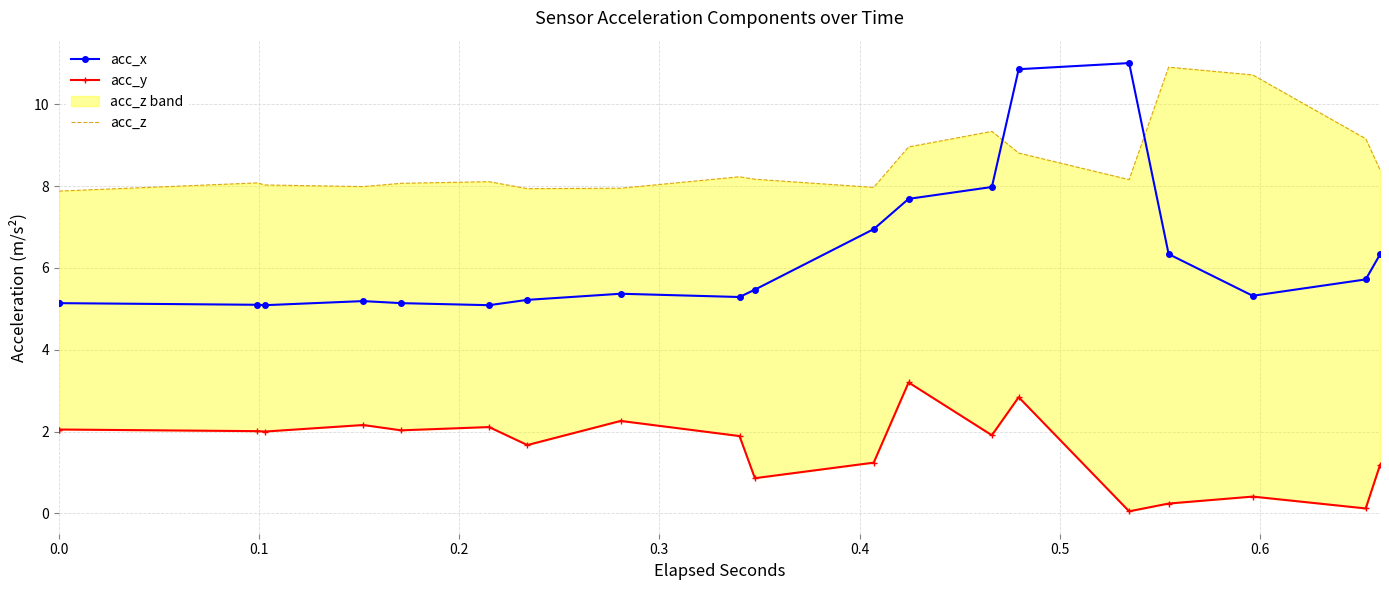

True or false: acc_z has a value of 8.0 at 0.3.

True